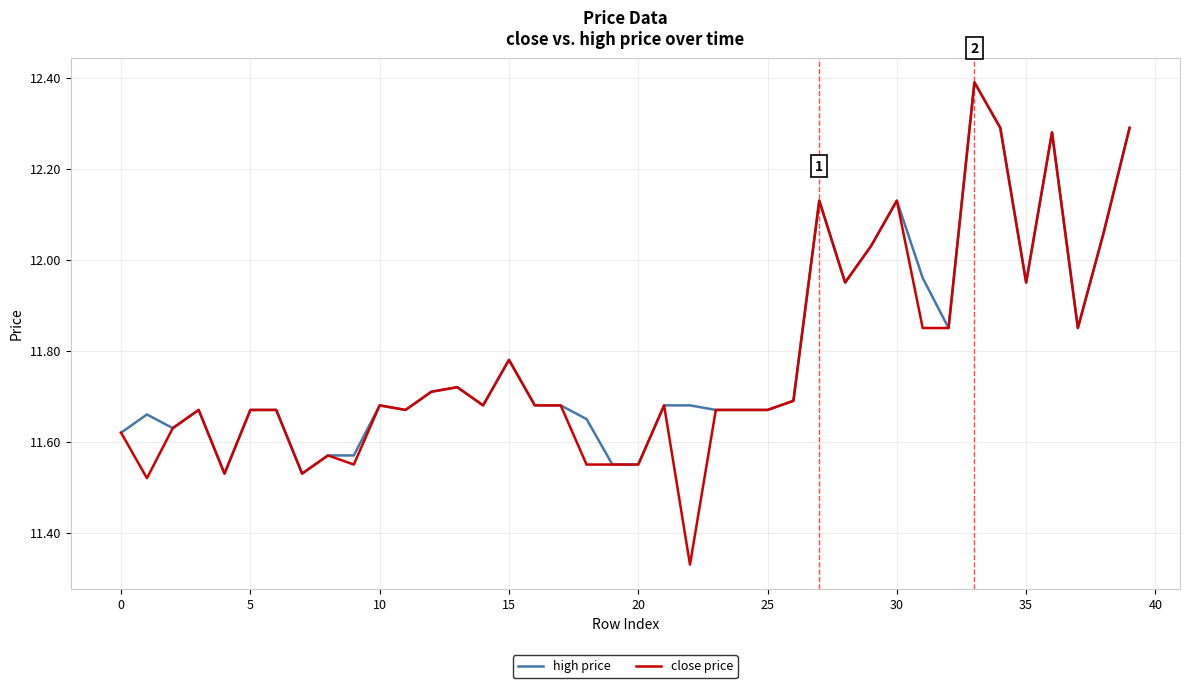

What is the greatest value displayed?

12.4